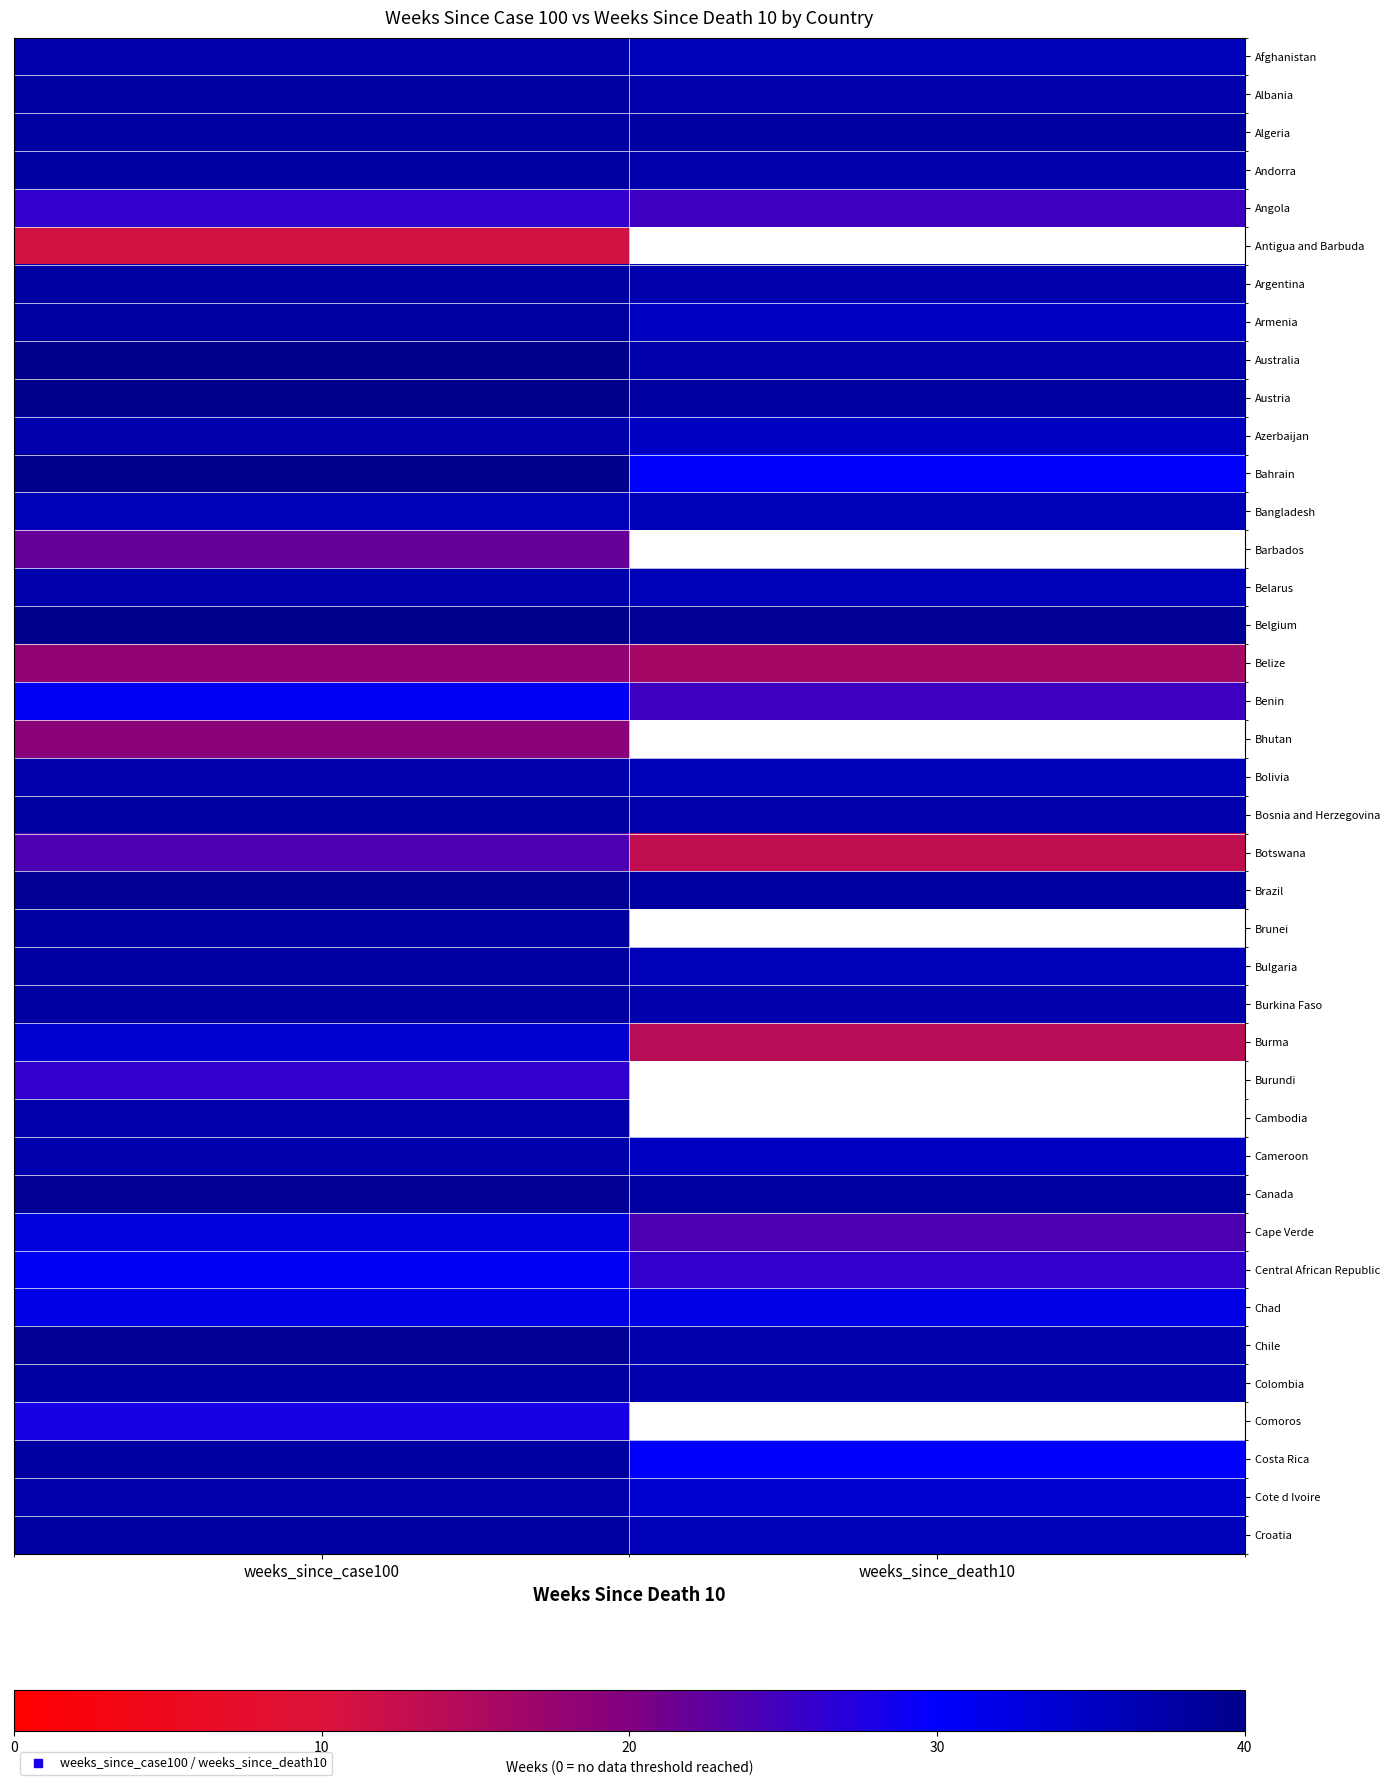

What is the difference between the highest and lowest values at weeks_since_death10?

39